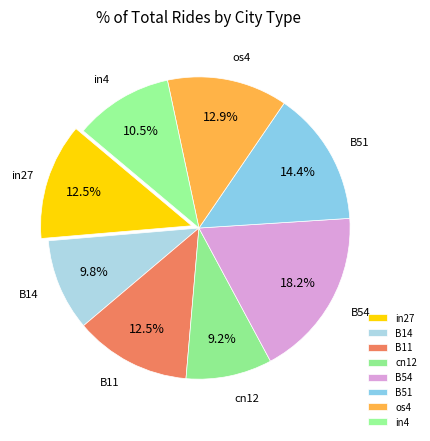

Which has a higher value, os4 or cn12?

os4